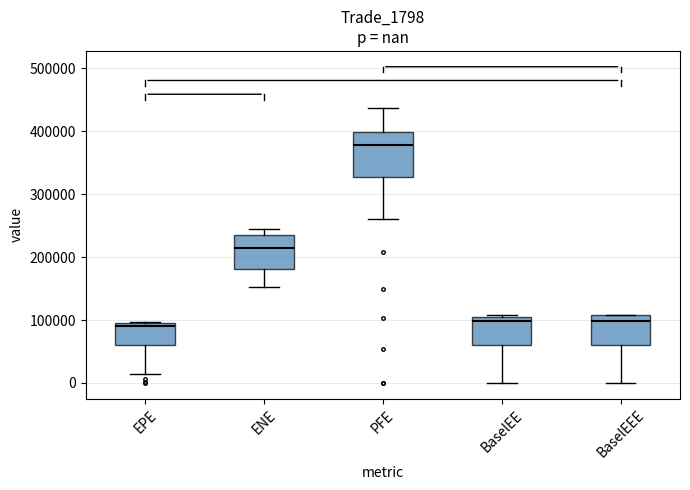

Reading left to right, read every box against the y-axis: the position of its median line, the range the box covers, and the ends of its whiskers. The values are not printed on the chart, so give them approximately, as read against the axis.

EPE: median 90000 (just below the box's upper edge), box 60000 to 90000, whiskers 10000 to 100000
ENE: median 210000, box 180000 to 230000, whiskers 150000 to 240000
PFE: median 380000, box 330000 to 400000, whiskers 260000 to 440000
BaselEE: median 100000, box 60000 to 110000, whiskers 0 to 110000 (just above the box's upper edge)
BaselEEE: median 100000, box 60000 to 110000, whiskers 0 to 110000